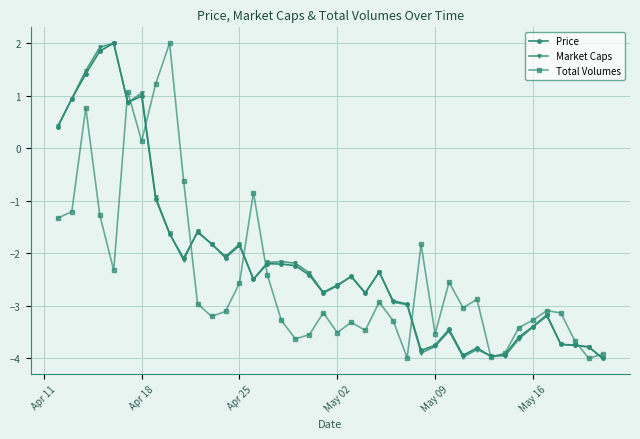

What is the minimum value shown in the chart?

-4.0